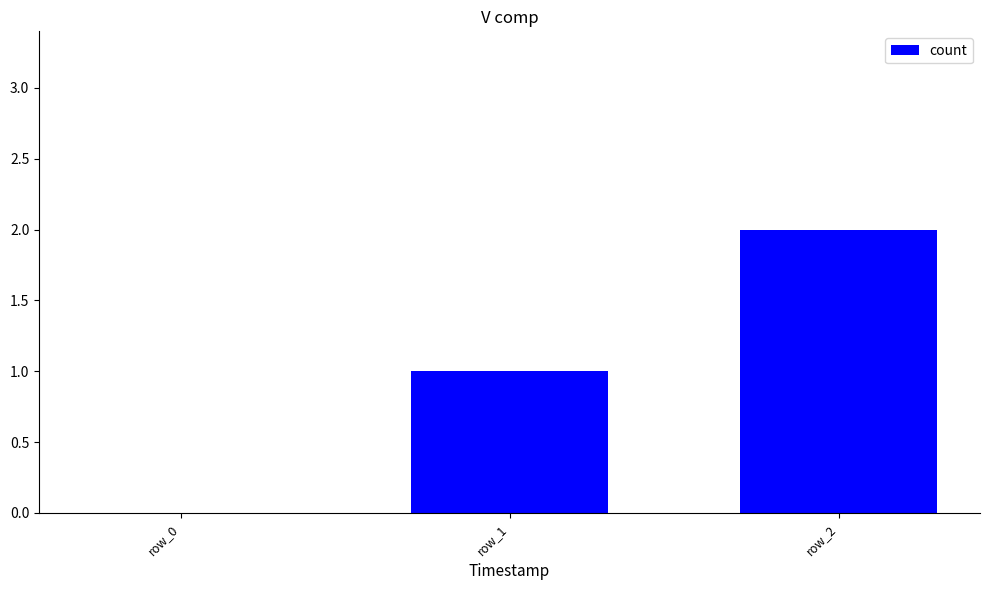

What is the sum of all values?

3